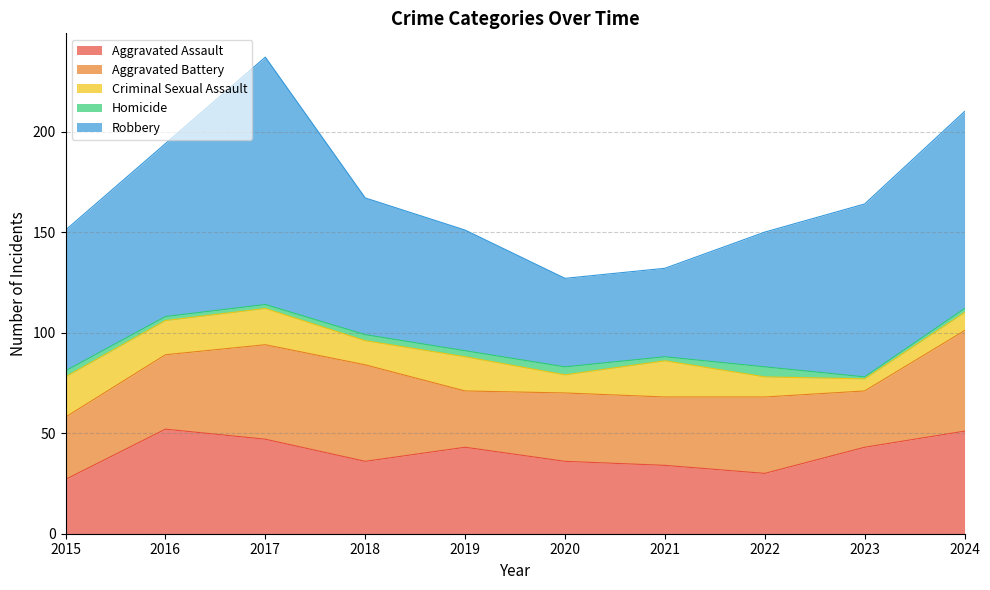

What is the difference between the maximum and minimum values in the Homicide series?

4